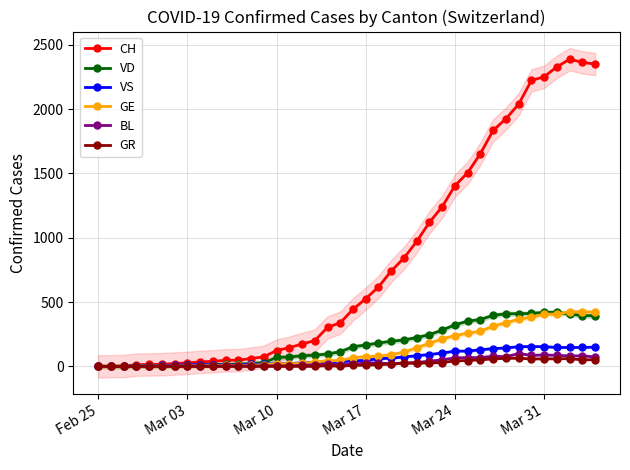

Reading left to right, transcribe all the data shown in this chart.

CH: 0	1	2	13	15	16	22	27	35	39	47	48	61	74	123	145	174	200	303	339	443	526	617	741	842	971	1120	1241	1404	1505	1654	1834	1924	2038	2222	2251	2328	2387	2363	2349
VD: 0	0	0	4	4	4	6	8	11	14	15	16	22	29	69	73	82	87	96	114	152	166	181	195	205	224	246	282	323	351	364	397	408	410	411	420	420	406	395	393
VS: 0	0	0	6	6	7	10	12	13	11	12	12	16	17	20	21	28	30	34	36	42	47	59	64	73	83	92	104	118	119	129	138	143	153	154	153	147	147	147	150
GE: 0	1	1	2	3	3	3	4	4	5	7	7	9	13	18	20	23	33	43	46	66	75	78	92	109	145	179	214	238	258	272	313	339	365	382	405	406	424	424	421
BL: 0	0	0	0	1	1	1	1	1	1	4	4	4	4	5	3	9	12	19	12	17	26	27	19	27	30	40	51	66	68	68	79	75	99	86	88	86	81	82	73
GR: 0	0	0	0	0	0	0	0	0	0	0	0	0	0	0	0	0	0	6	0	9	9	13	18	24	24	27	29	43	45	52	58	63	63	58	58	59	60	51	52